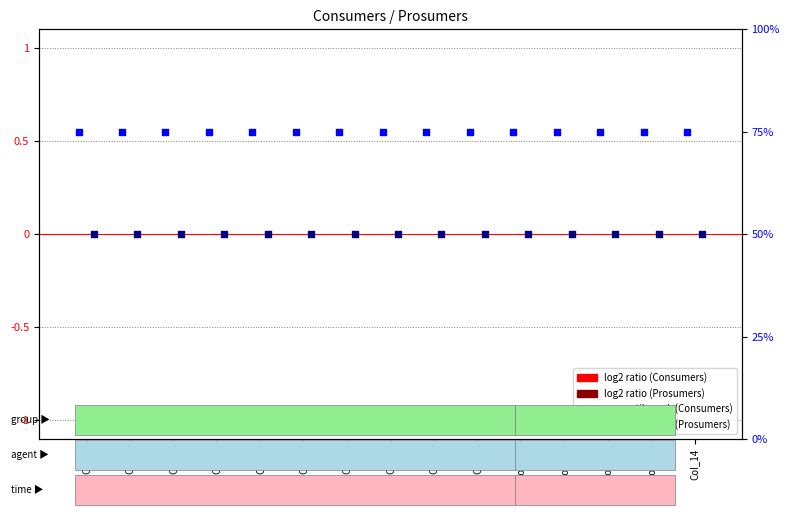

At how many categories does at least one series exceed 59?

15